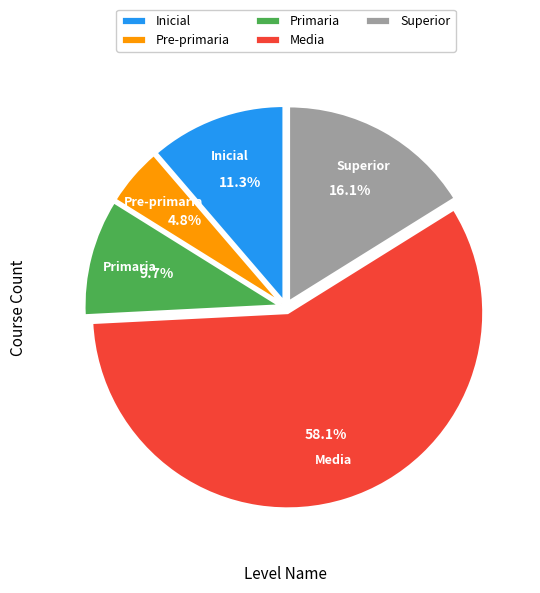

Rank the categories by value from highest to lowest.

Media, Superior, Inicial, Primaria, Pre-primaria